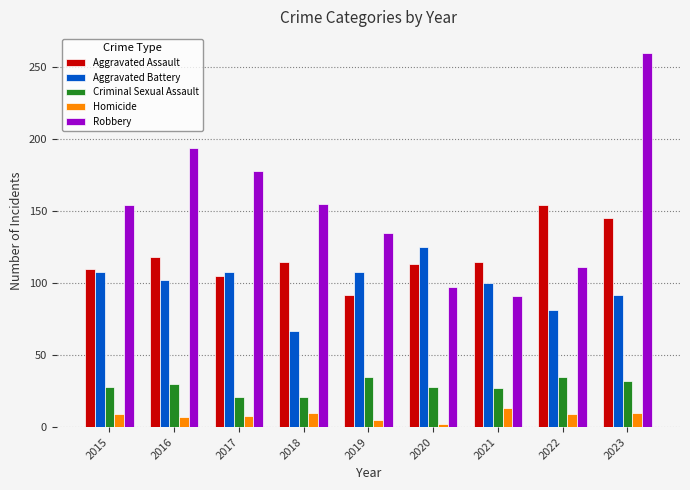

What is the value of the Criminal Sexual Assault bar at the 9th from the left?

32